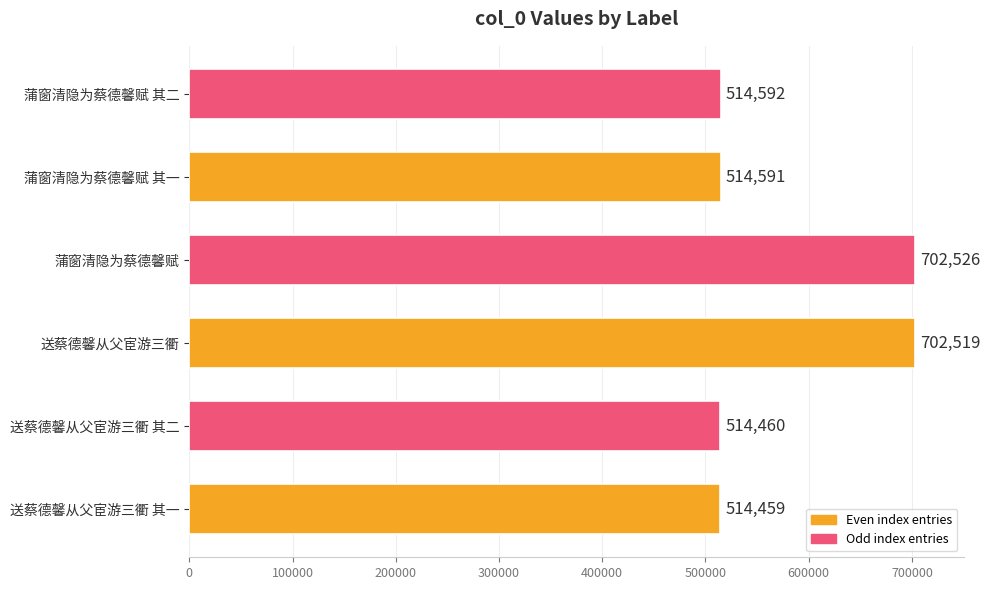

What is the change in value from 送蔡德馨从父宦游三衢 其一 to 送蔡德馨从父宦游三衢?

+188060